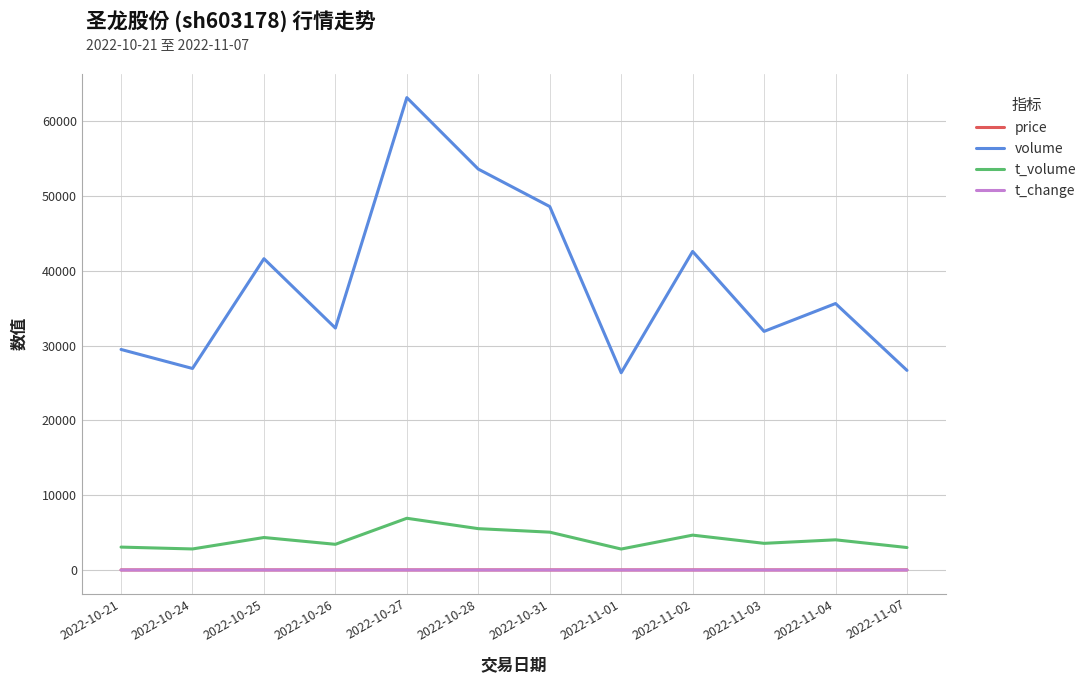

At which label does volume first exceed 35644?

2022-10-25